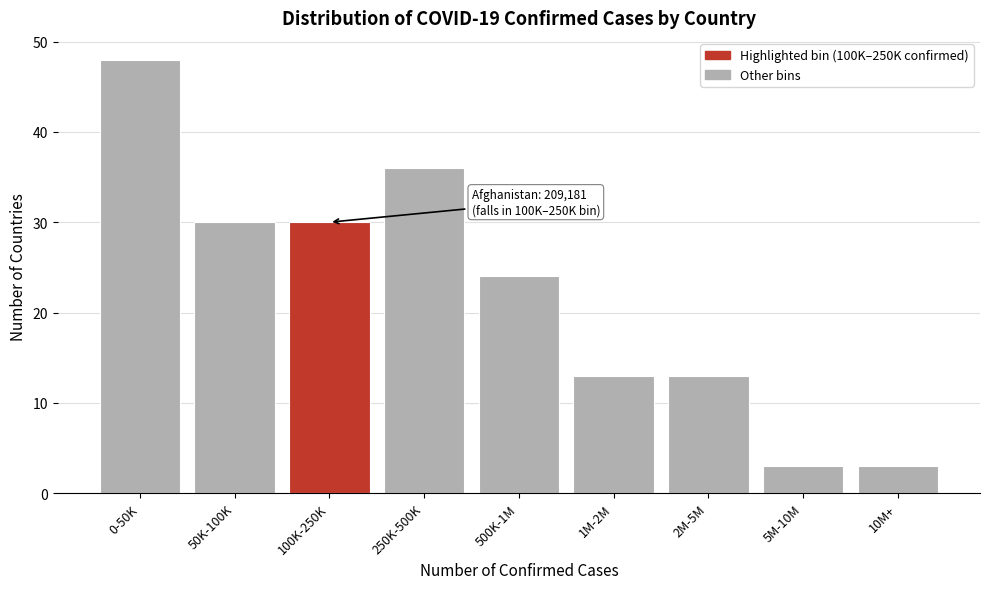

Reading left to right, list all the values displayed in this chart.

48	30	30	36	24	13	13	3	3